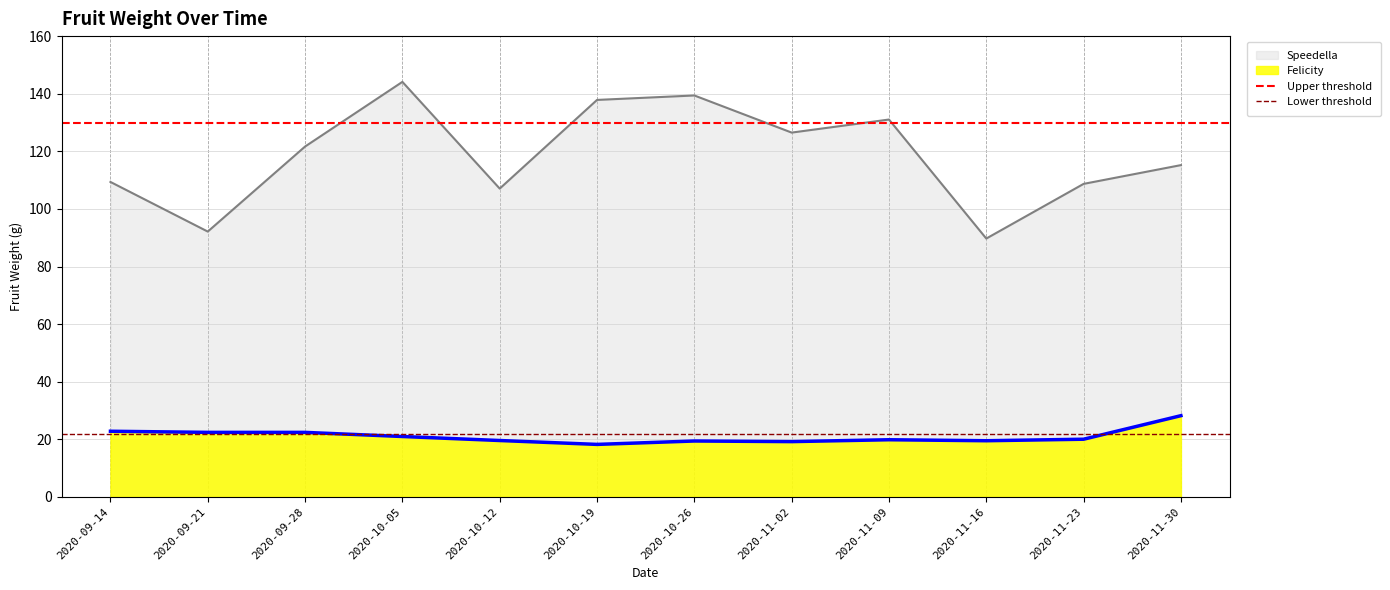

True or false: Lower threshold has a value of 30 at 2020-09-21.

False